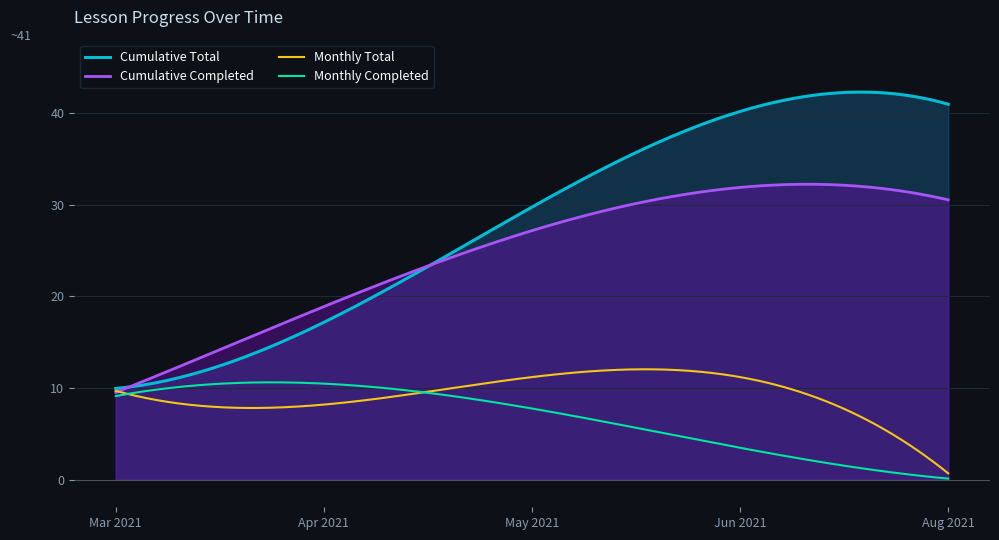

Which series has the widest spread of values?

Cumulative Total